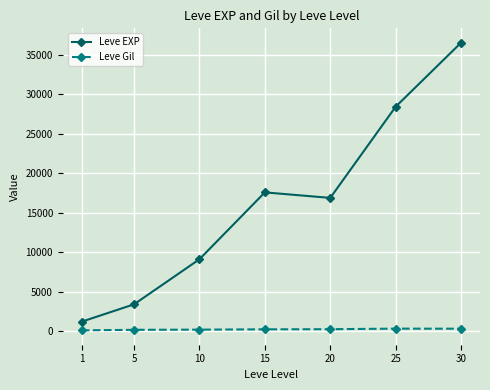

List the labels in order of Leve EXP value, largest first.

30, 25, 15, 20, 10, 5, 1